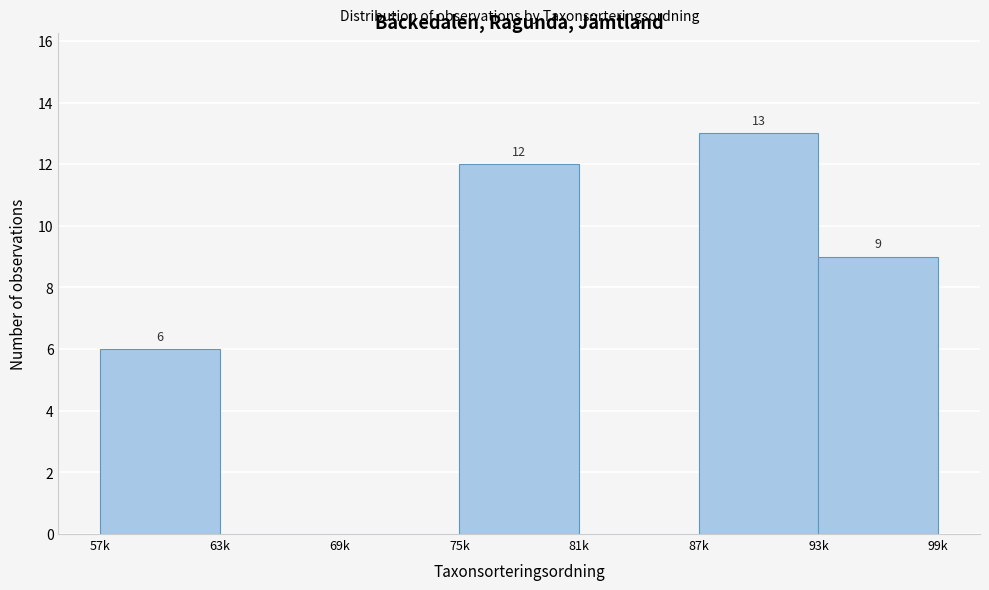

Reading left to right, extract all data points from this chart.

57k=6	63k=0	69k=0	75k=12	81k=0	87k=13	93k=9